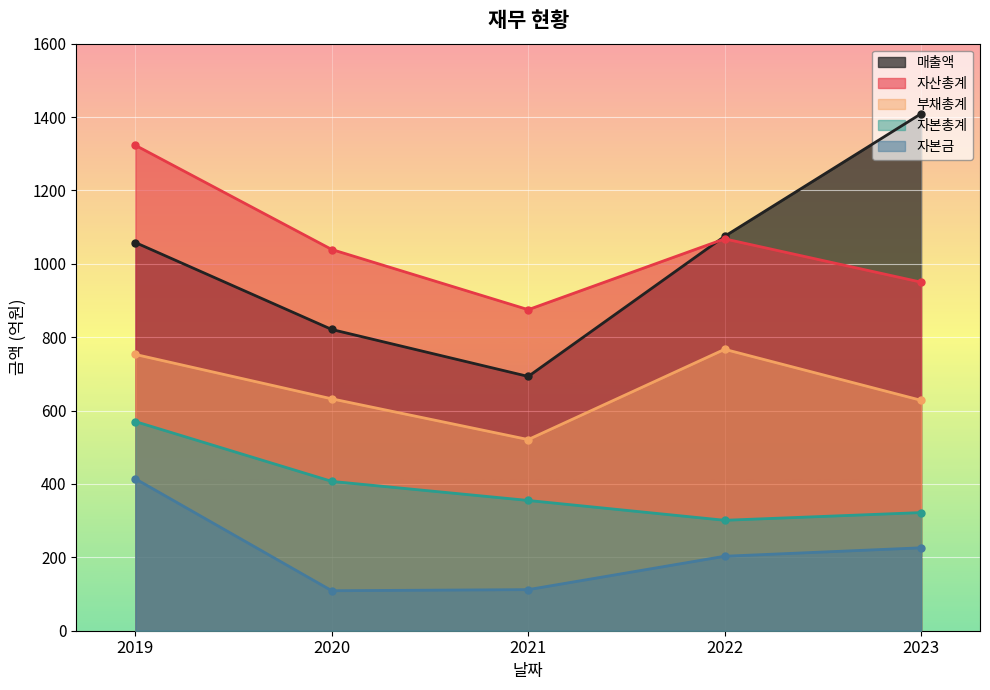

How many data points in 자산총계 are above 1039?

2